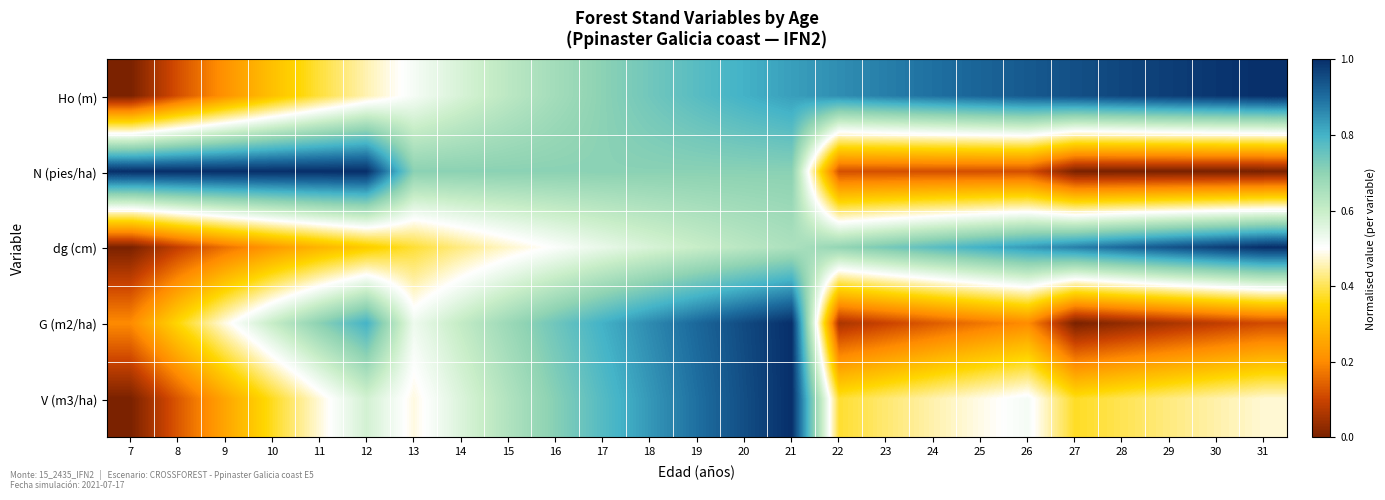

Rank the series by their maximum value, from highest to lowest.

Ho (m), N (pies/ha), dg (cm), G (m2/ha), V (m3/ha)